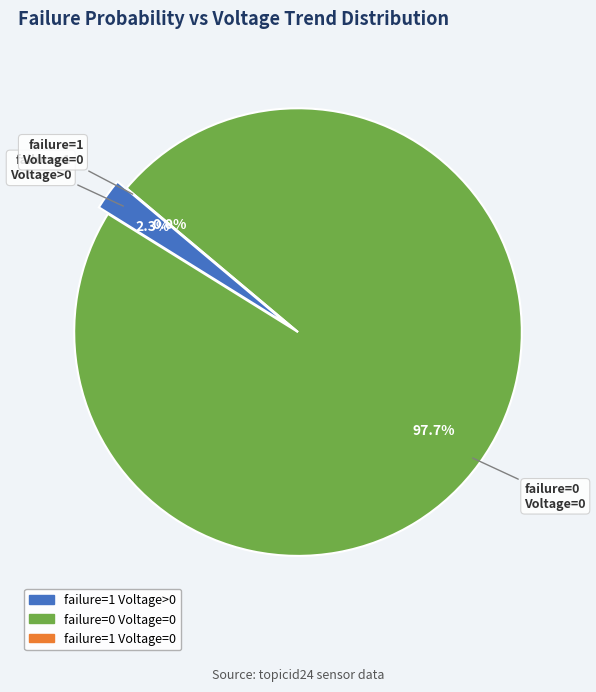

To the nearest percent, what portion does 2 represent?

3%